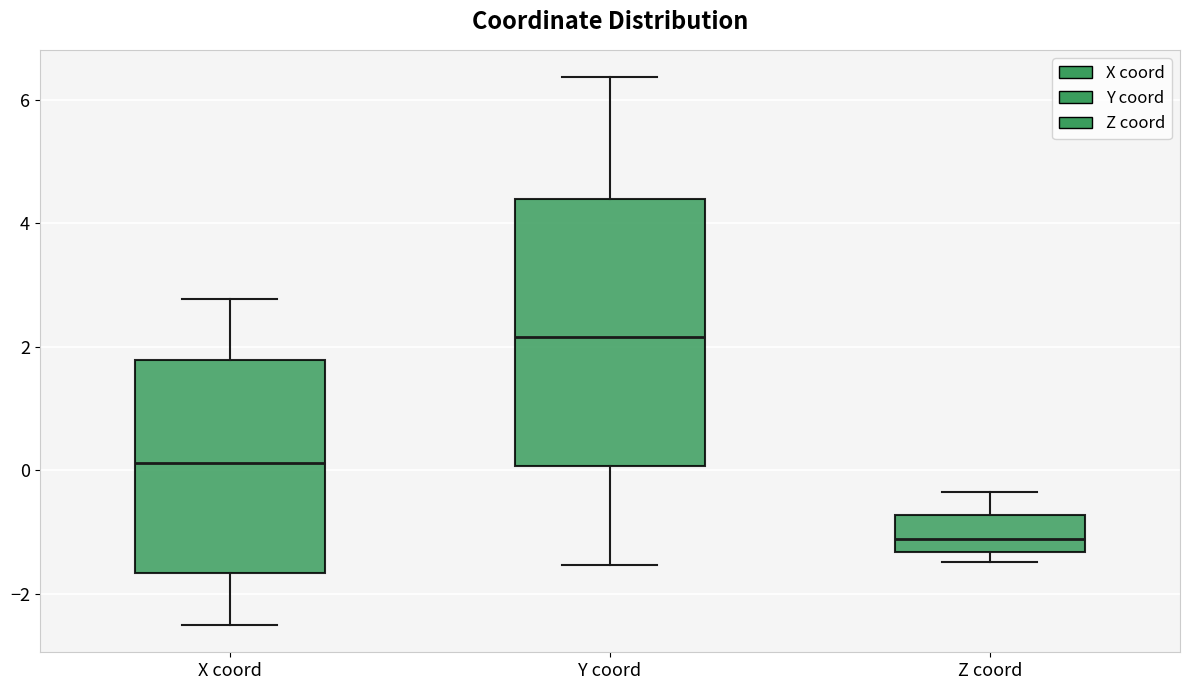

Comparing the boxes themselves (not the whiskers), which one is the tallest?

Y coord